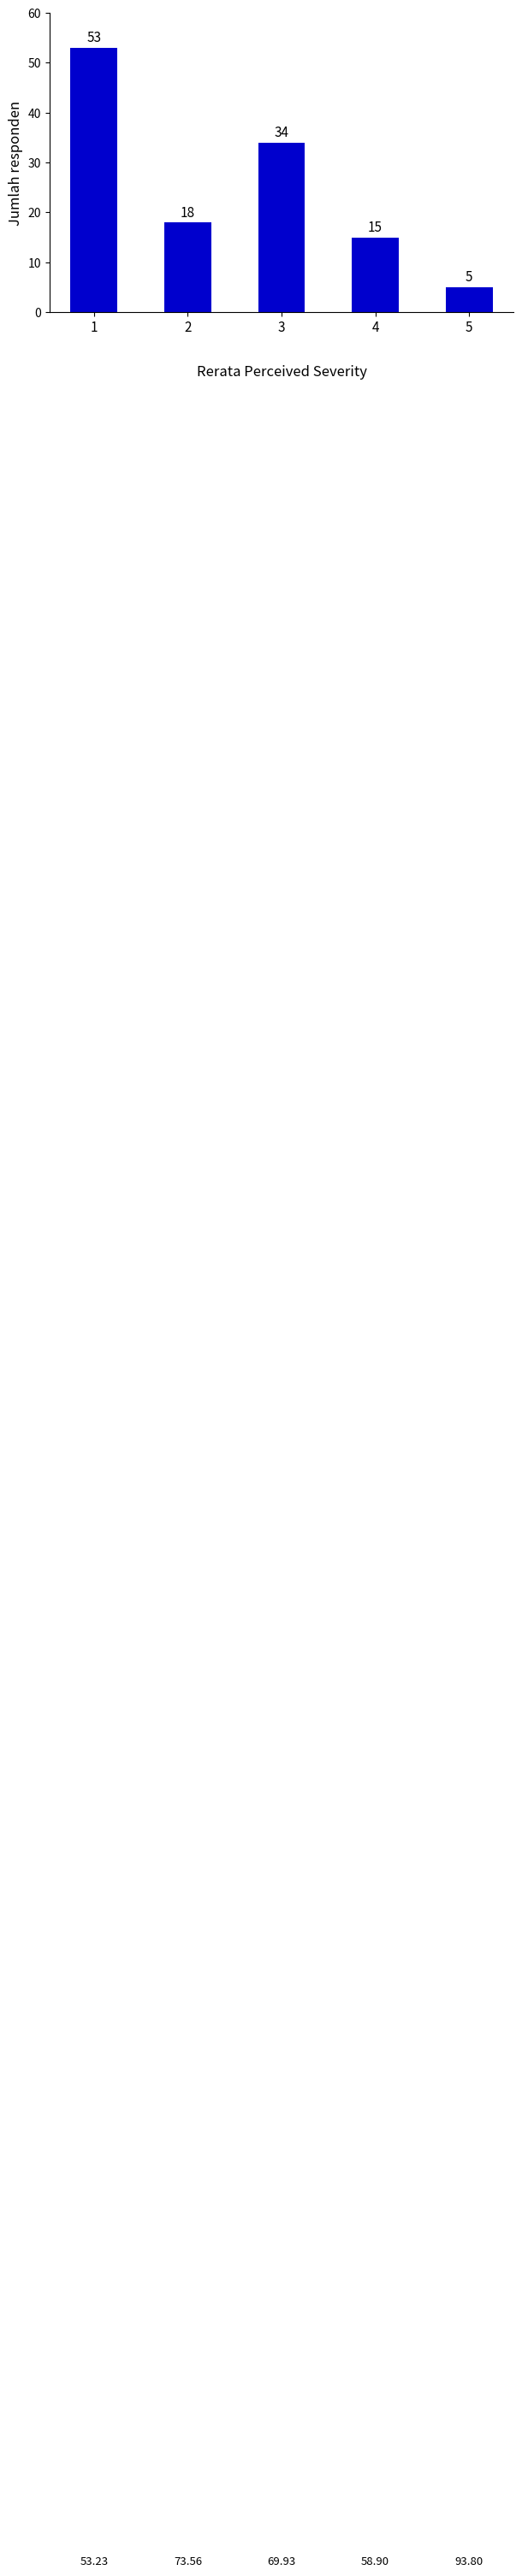

Which category has the highest value across all series?

1